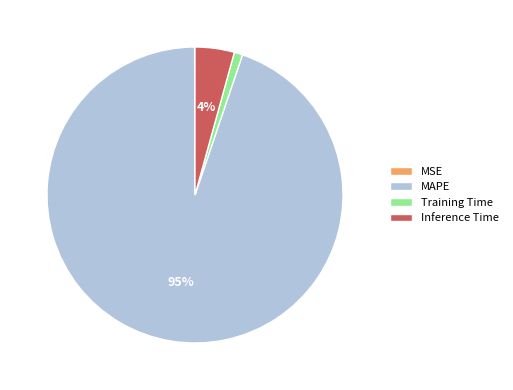

Which slice is the largest?

MAPE